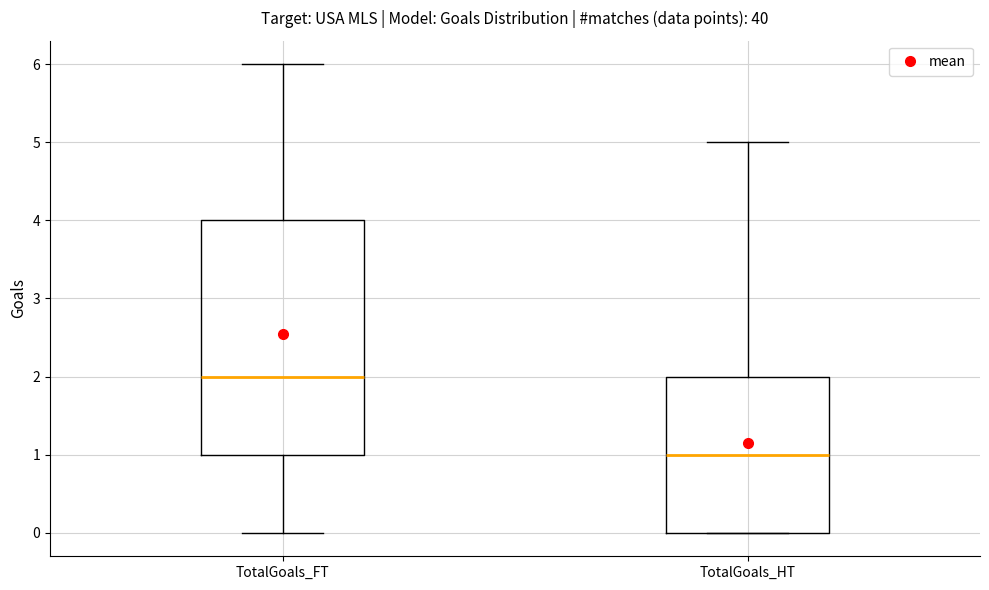

Which box has the lowest median line?

TotalGoals_HT